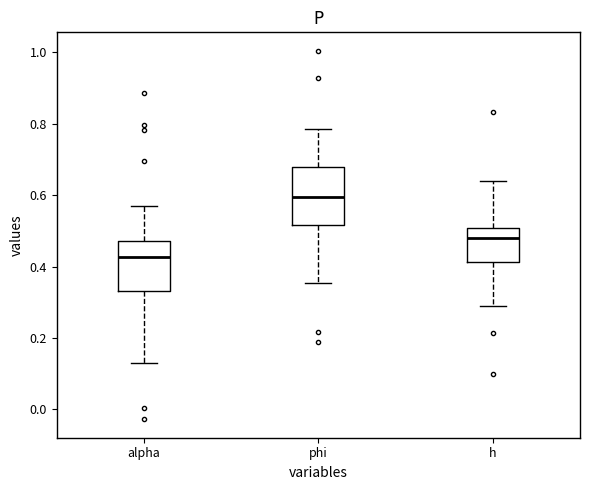

Reading left to right, read every box against the y-axis: the position of its median line, the range the box covers, and the ends of its whiskers. The values are not printed on the chart, so give them approximately, as read against the axis.

alpha: median 0.42, box 0.34 to 0.48, whiskers 0.12 to 0.56
phi: median 0.60, box 0.52 to 0.68, whiskers 0.36 to 0.78
h: median 0.48, box 0.42 to 0.50, whiskers 0.30 to 0.64